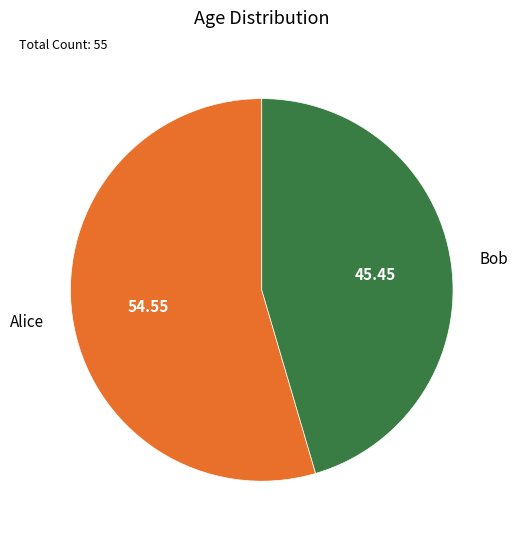

Rank the categories by value from highest to lowest.

Alice, Bob